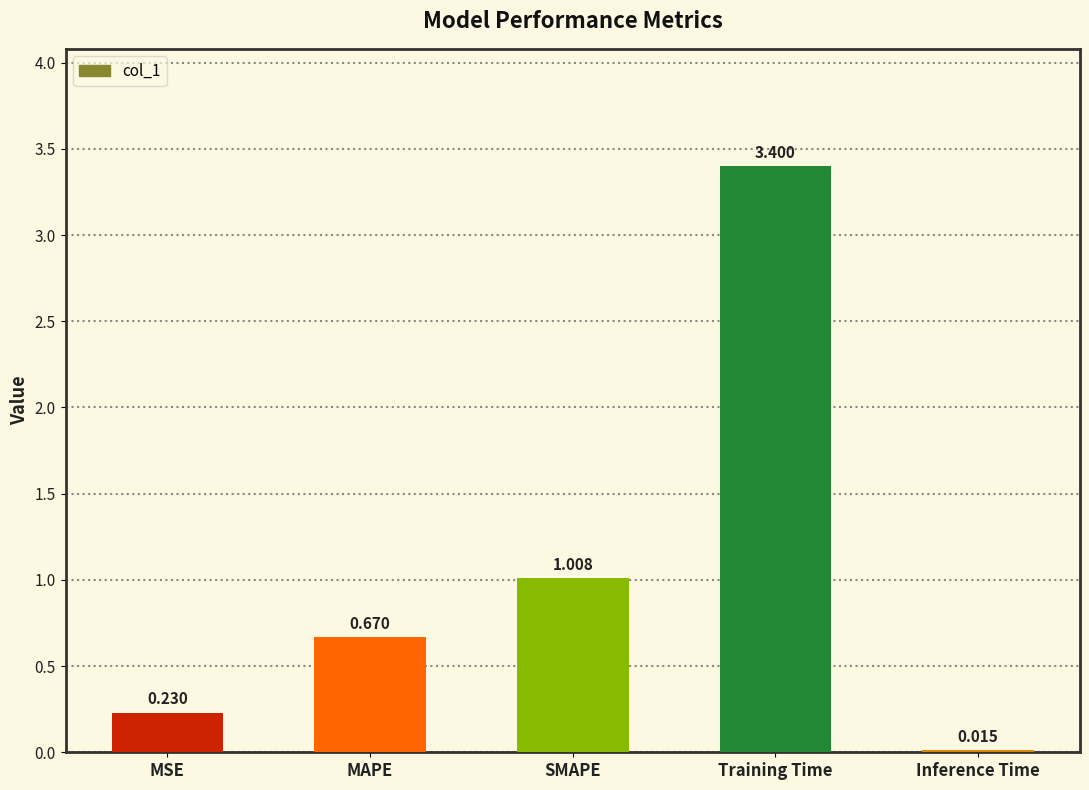

Rank the categories by value from lowest to highest.

Inference Time, MSE, MAPE, SMAPE, Training Time